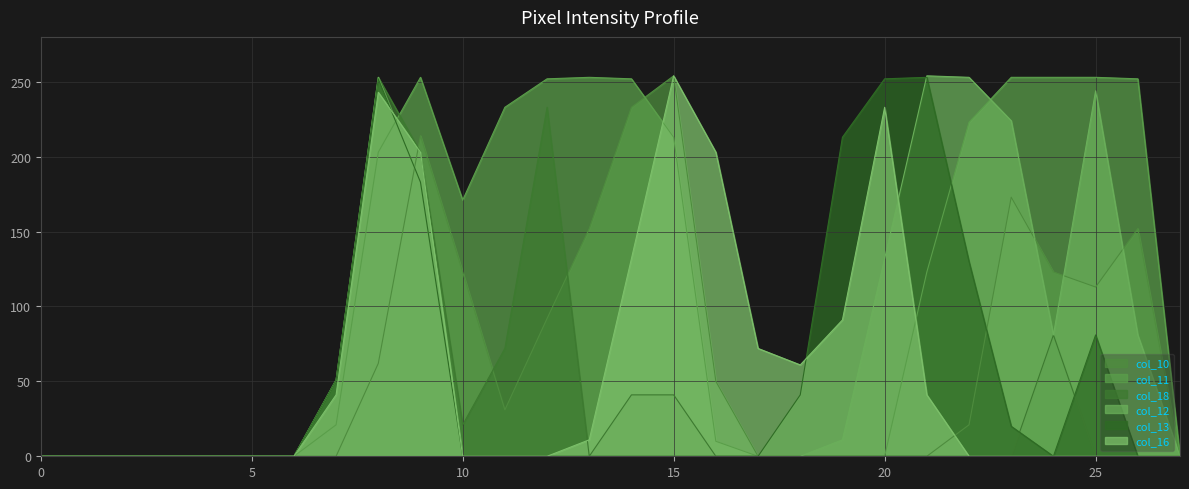

The value of col_16 at 17 is 72. True or false?

True